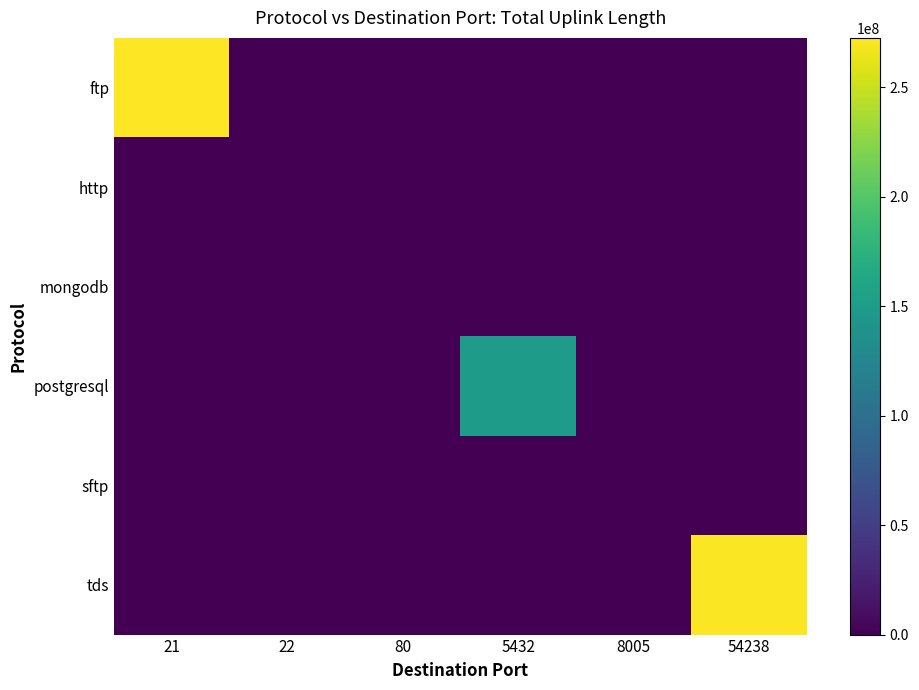

Which label corresponds to the smallest value in the chart?

22